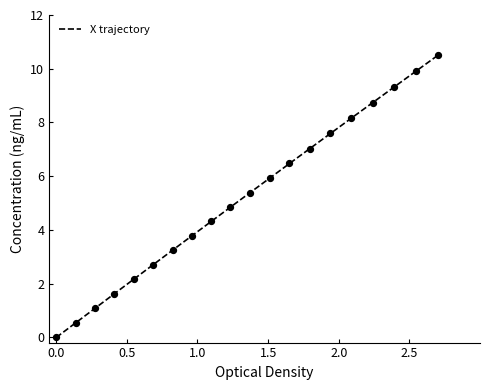

Between 17.3 and 16.7, which is larger?

17.3